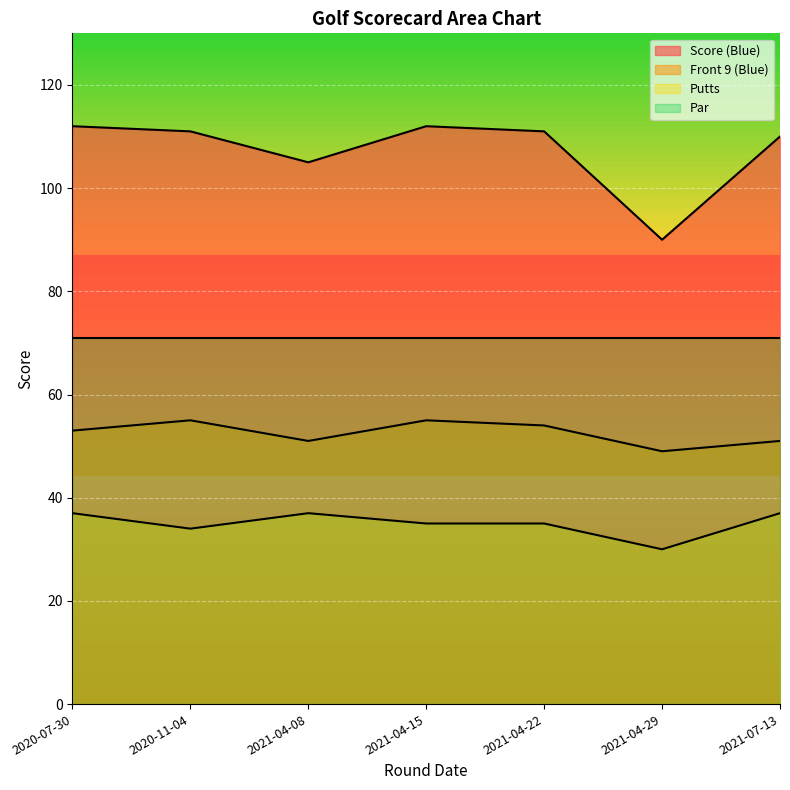

Where is Score (Blue) nearest to the value 101?

2021-04-08